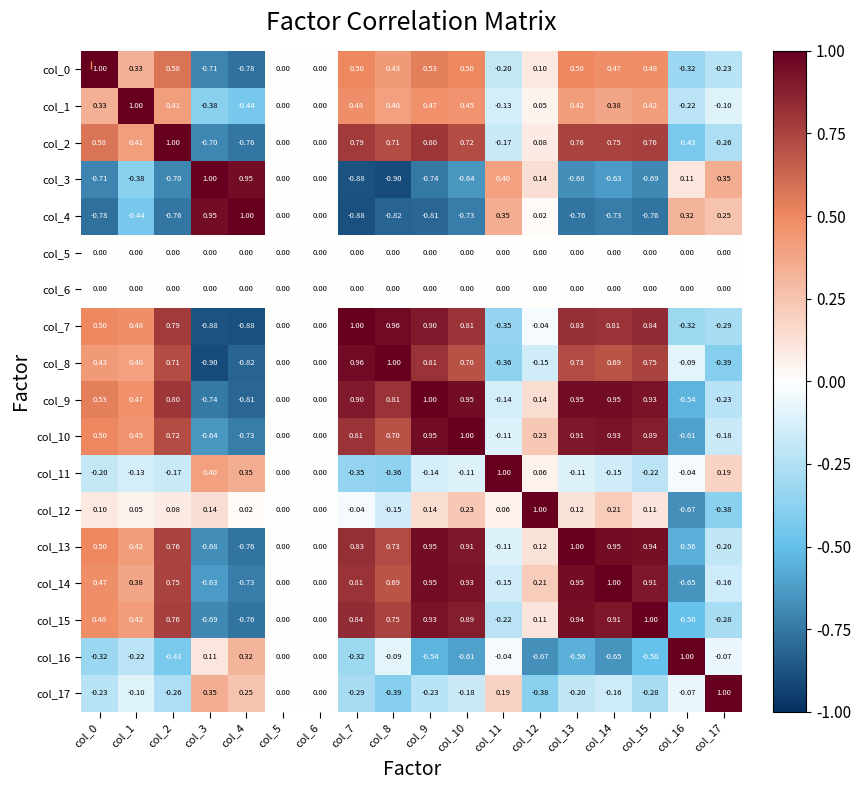

Which label corresponds to the largest value in the chart?

col_0